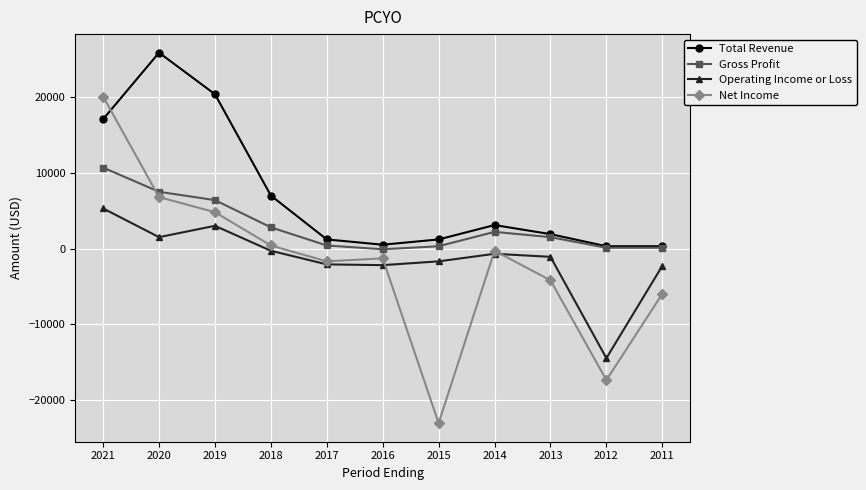

At which label does Operating Income or Loss first exceed -1100?

2021